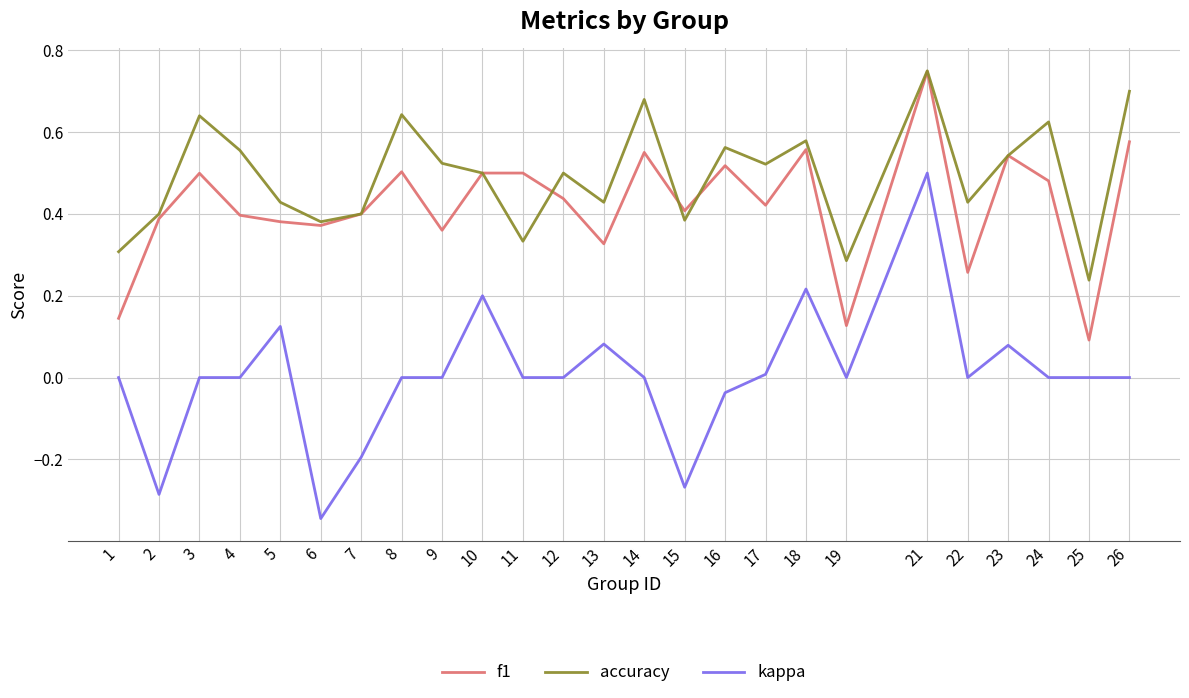

Which series changed the most between 2 and 16?

kappa